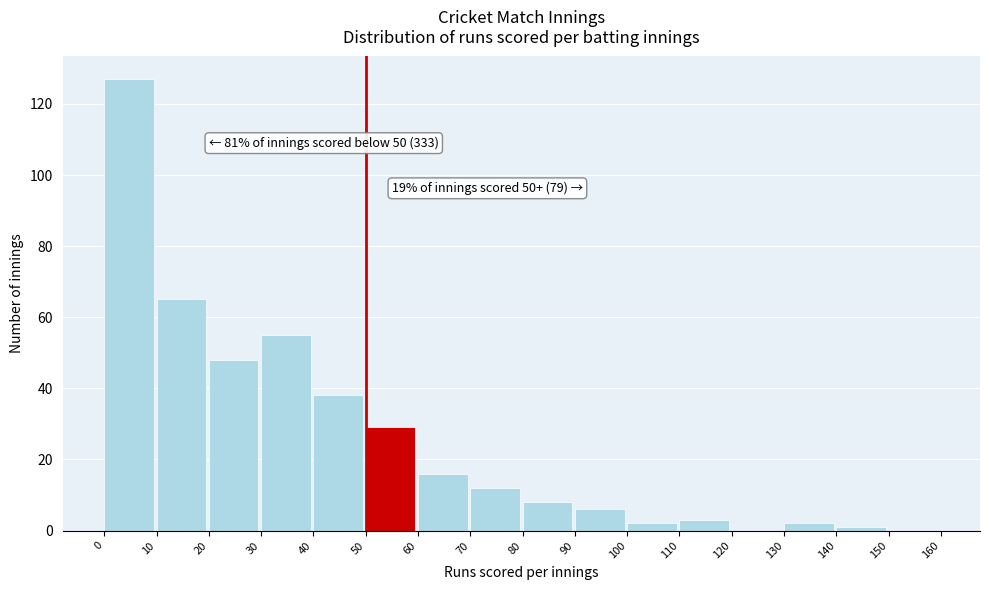

Which range on the x-axis has the tallest bar?

0 to 10